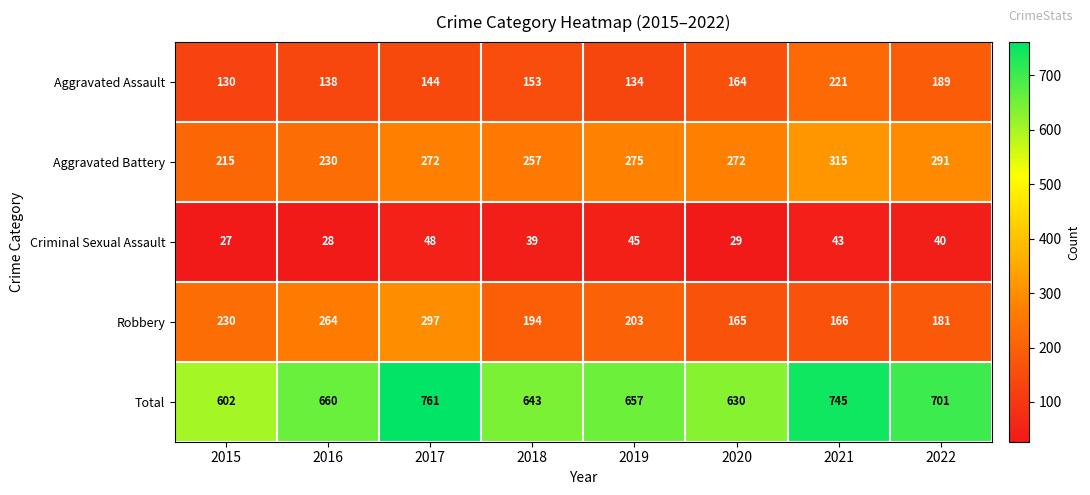

Which series changed the most between 2015 and 2020?

Robbery